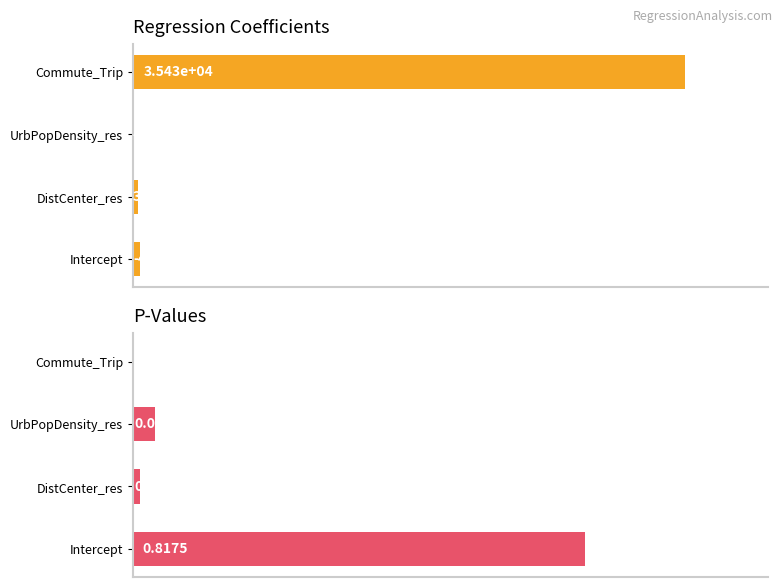

How many bars are there in each group?

2